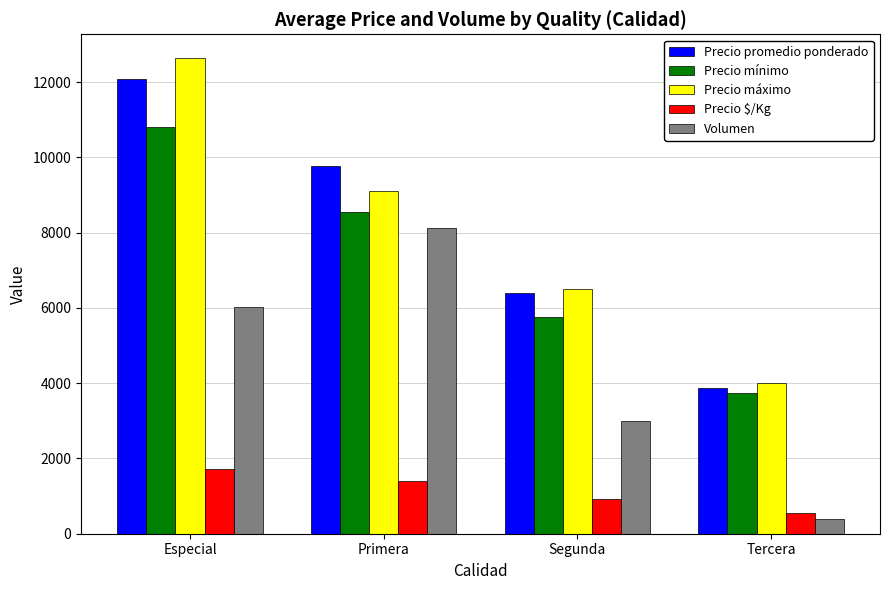

Which category has the highest value in the Volumen series?

Primera